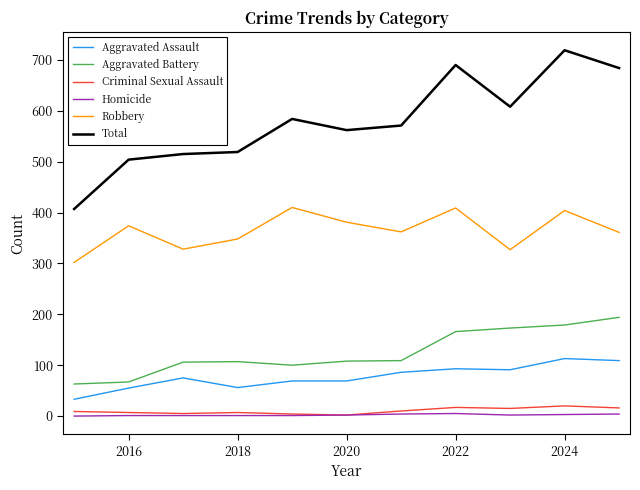

How many distinct data groups are displayed?

6